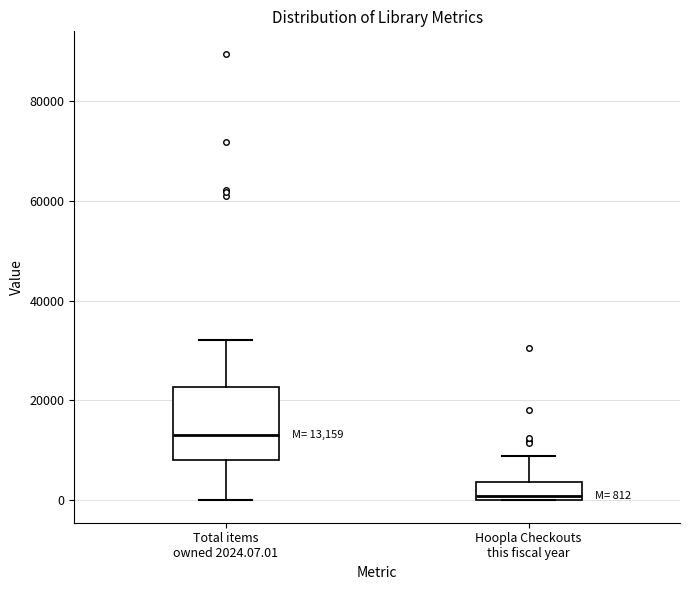

Which box is the tallest, from its lower edge to its upper edge?

Total items owned 2024.07.01